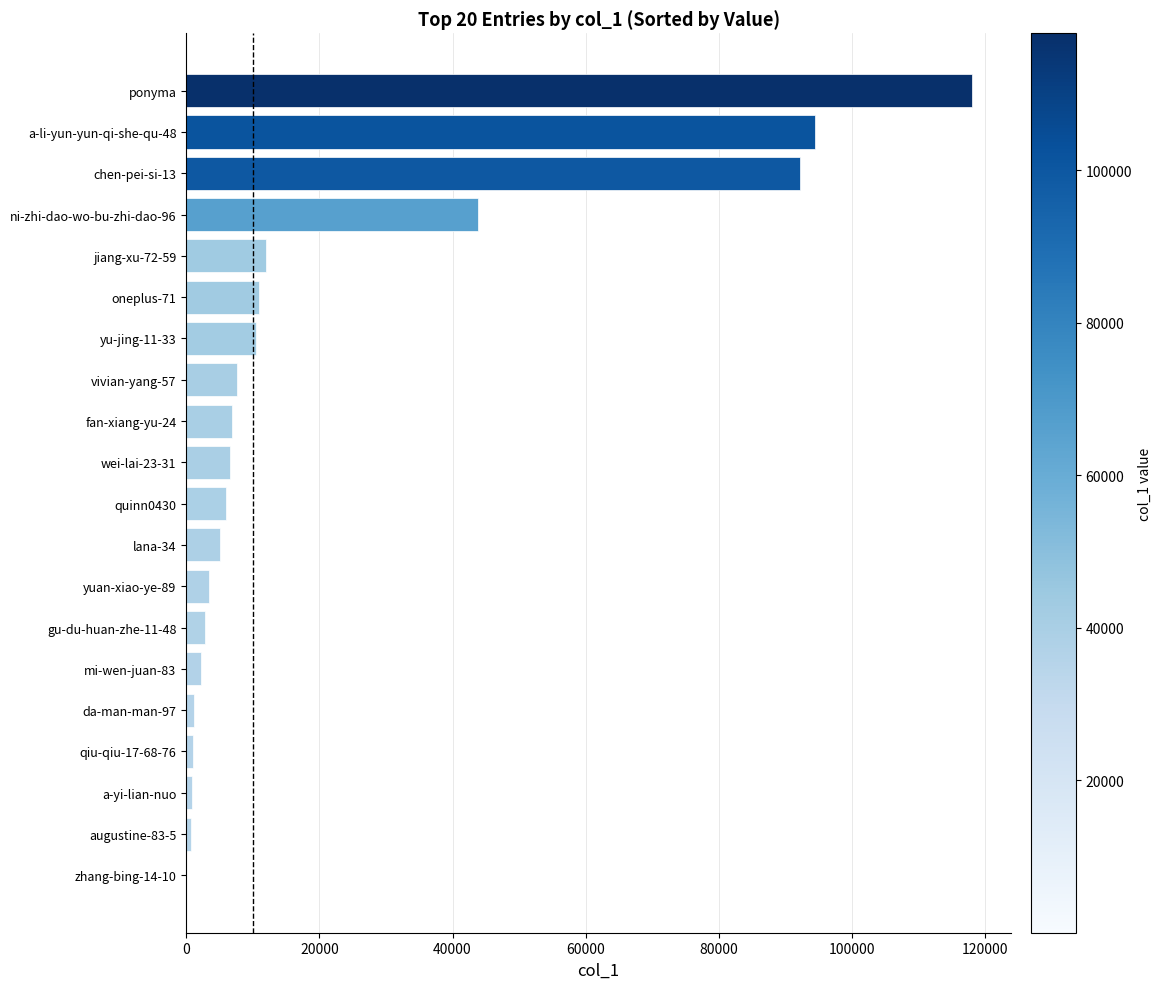

Count the number of data series in this chart.

1